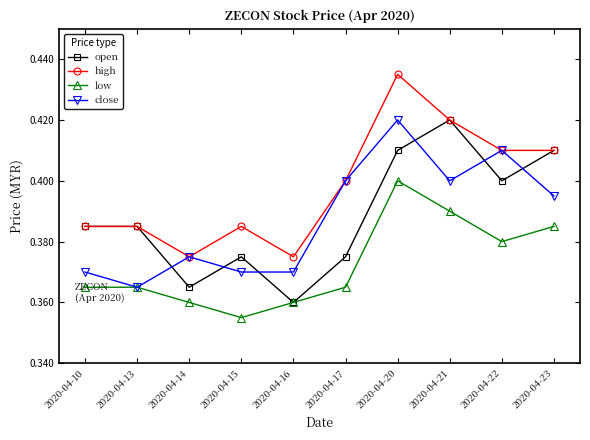

Count the number of categories in the chart.

10